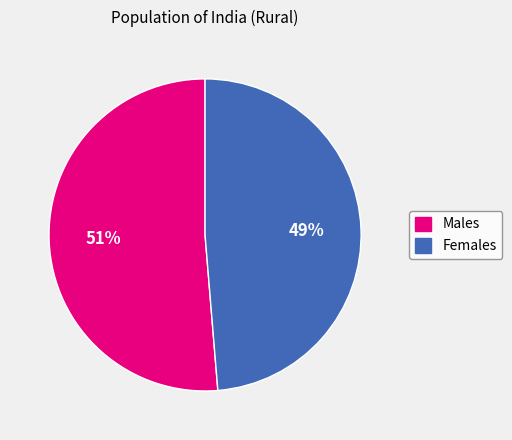

Is the sum of Males and Females greater than half?

Yes